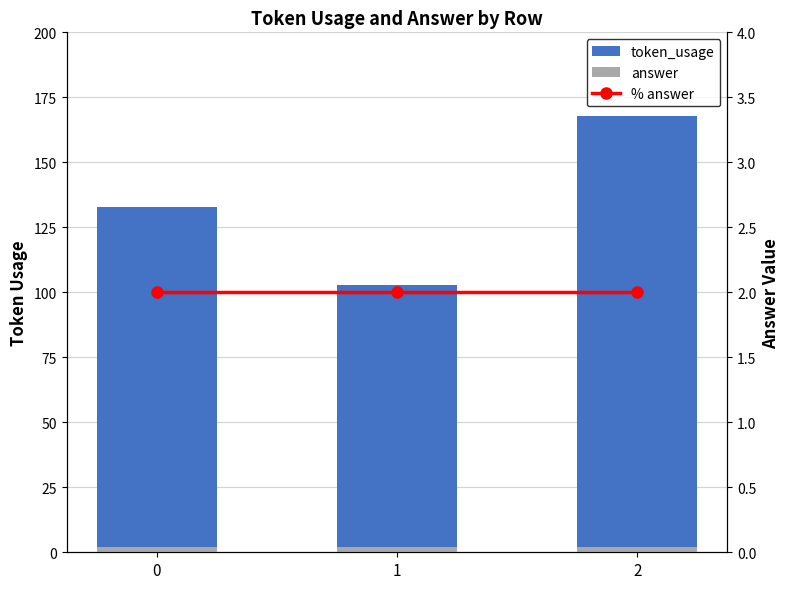

At how many categories does at least one series exceed 4?

3